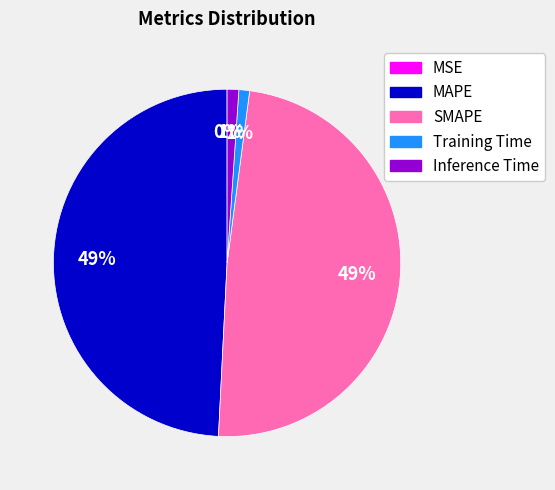

Is there a majority slice in this chart?

No